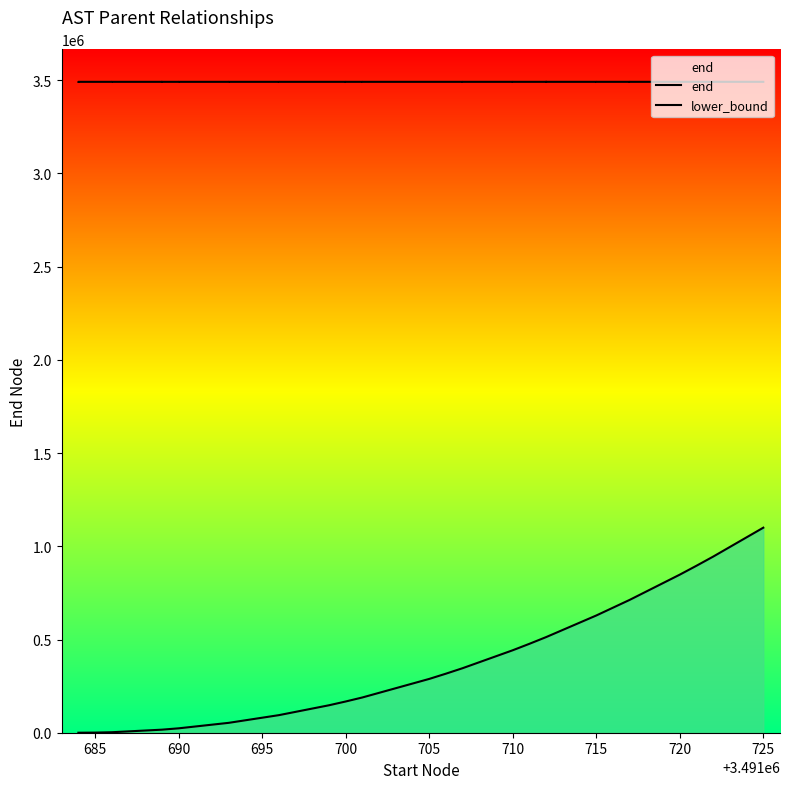

Which series has the largest range (max minus min)?

lower_bound